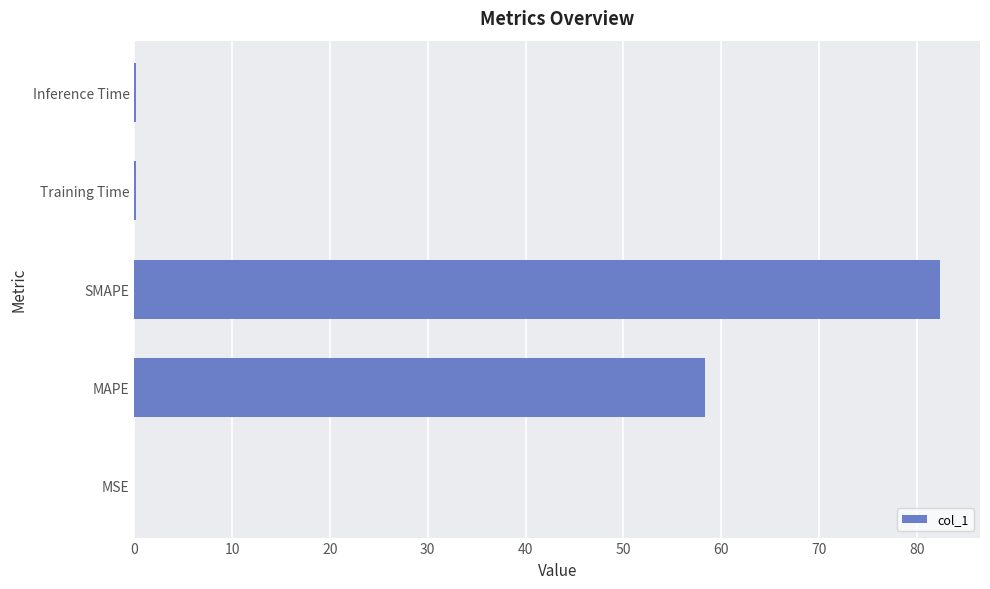

The value at MAPE is 58.3. True or false?

True